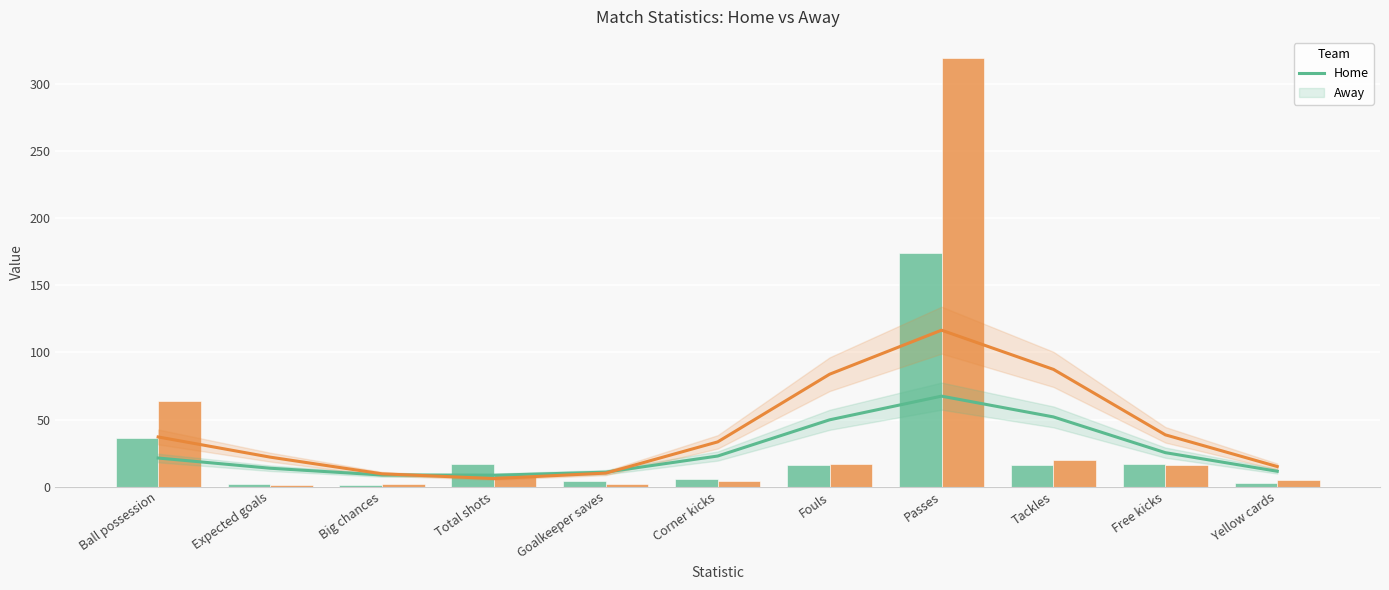

The value of Away at Ball possession is 64.0. True or false?

True